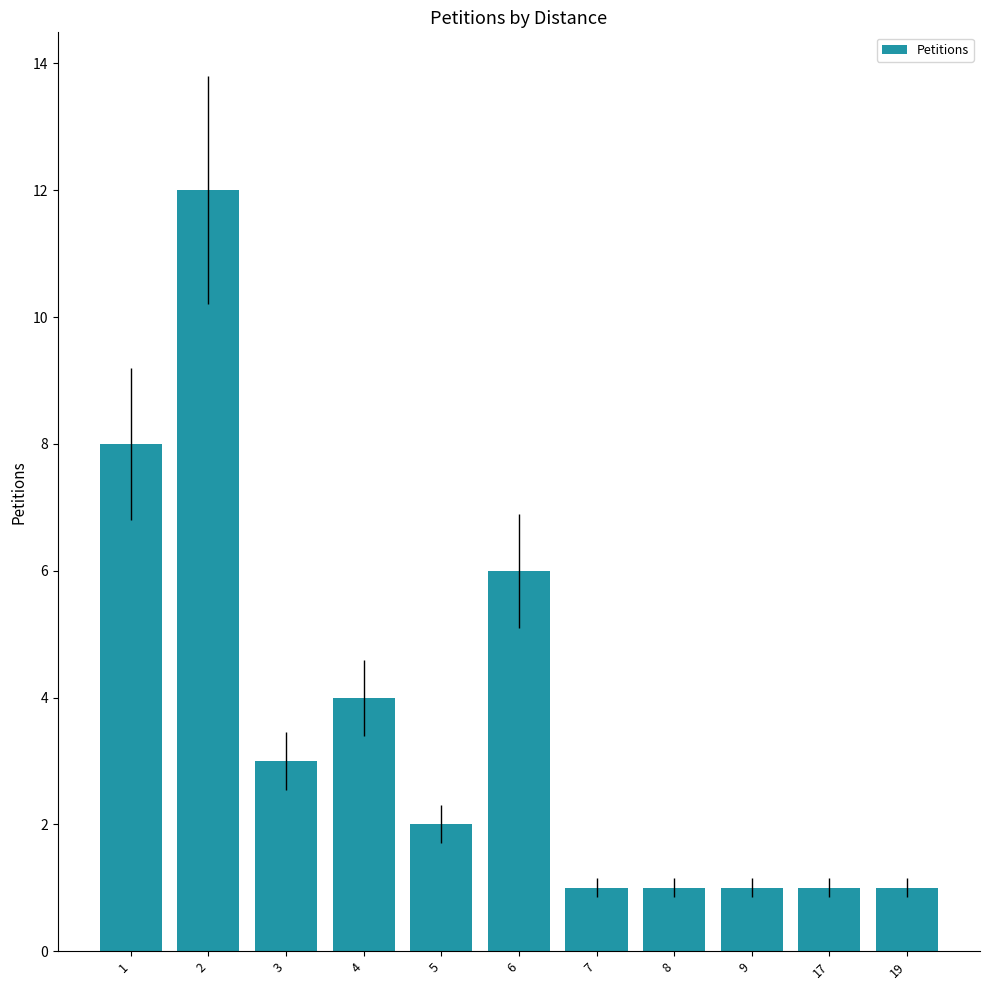

At which label is the value closest to 6?

6